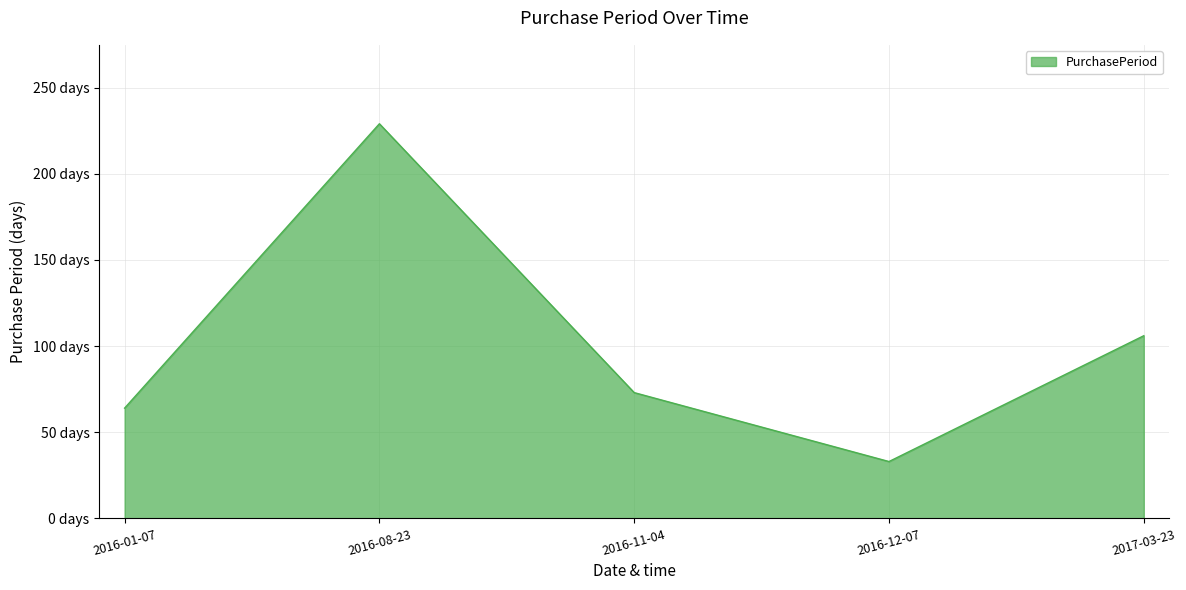

Which label corresponds to the largest value in the chart?

2016-08-23